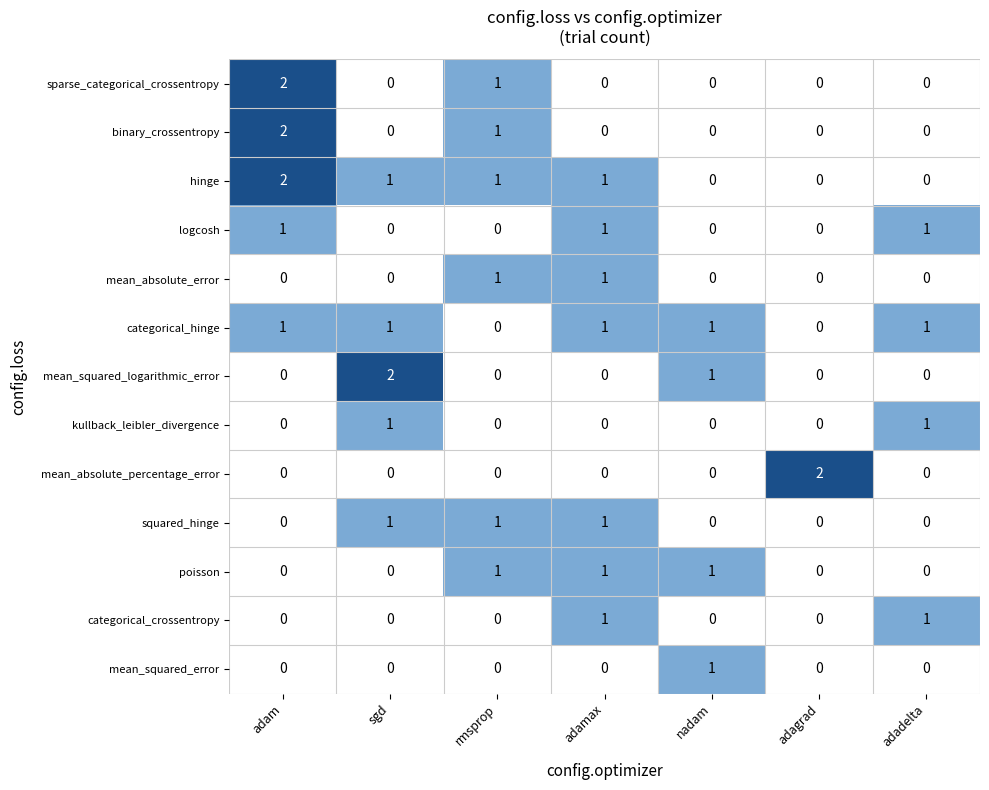

The value of poisson at adagrad is 0. True or false?

True